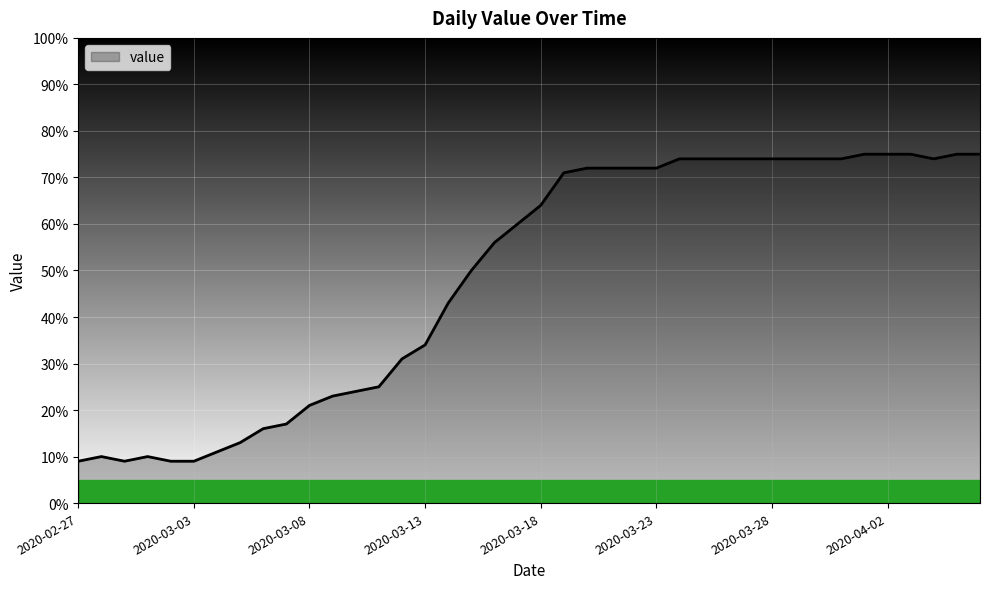

What is the smallest value displayed?

9